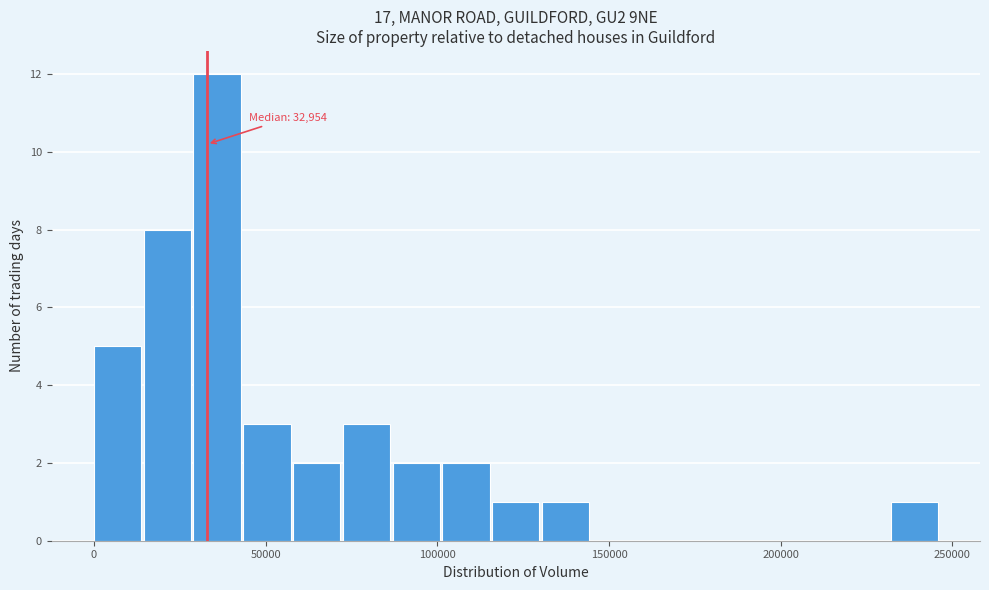

Around what value on the x-axis is the tallest bar? Give the approximate position of its centre, as read against the axis.

35000